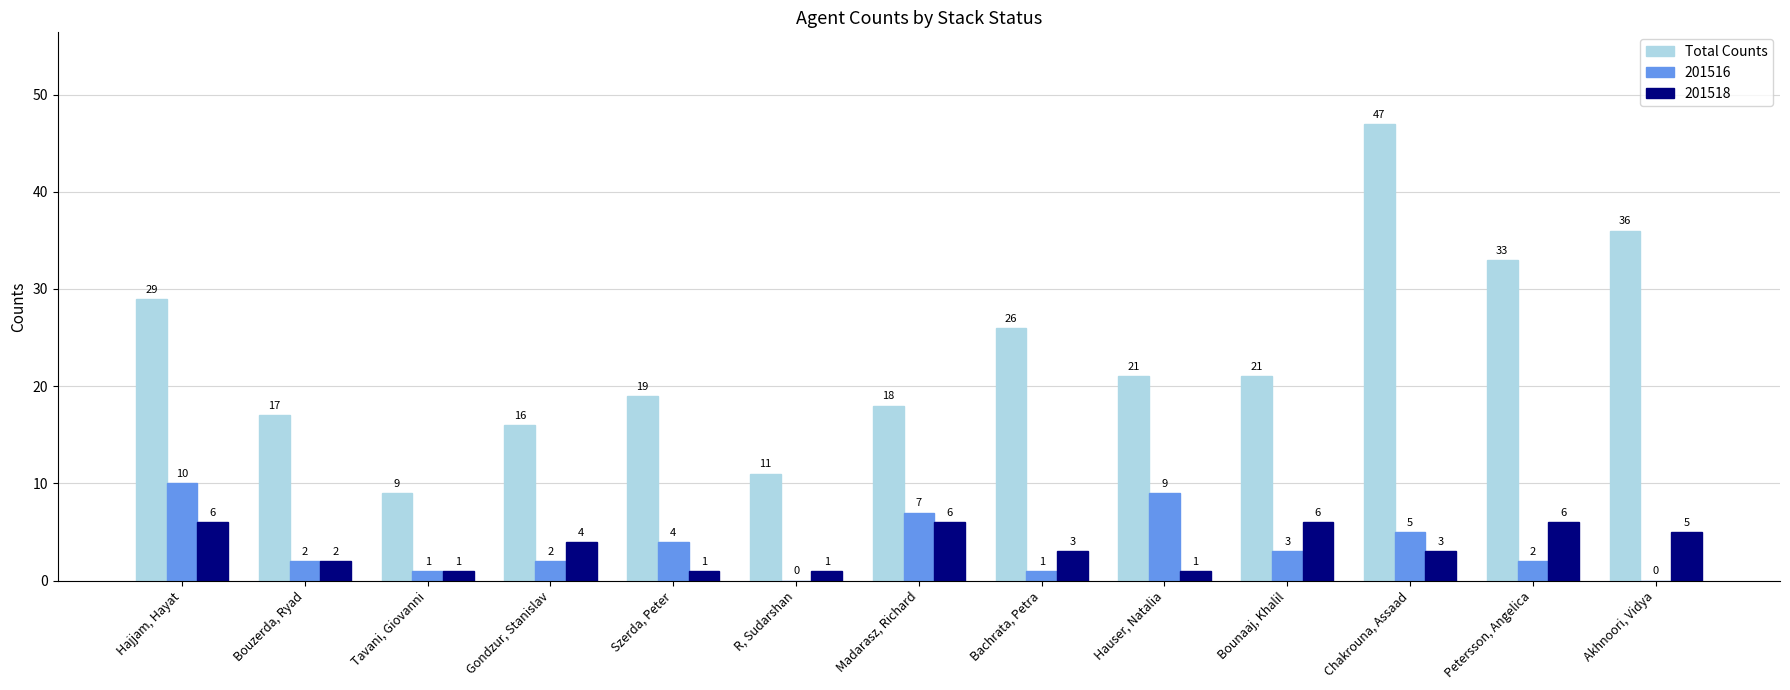

At which category does the chart reach its peak across all series?

Chakrouna, Assaad